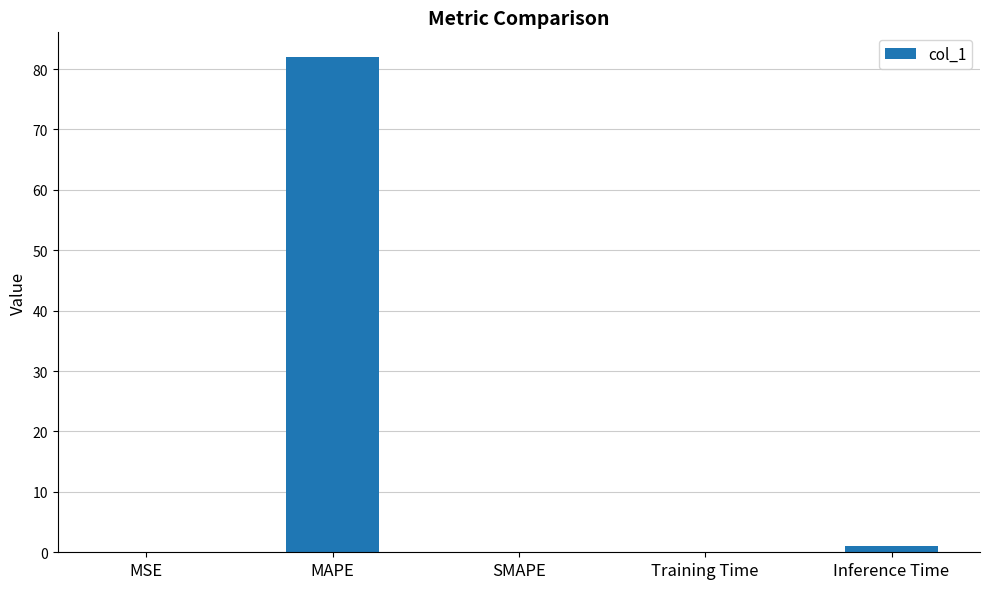

What is the greatest value displayed?

82.0